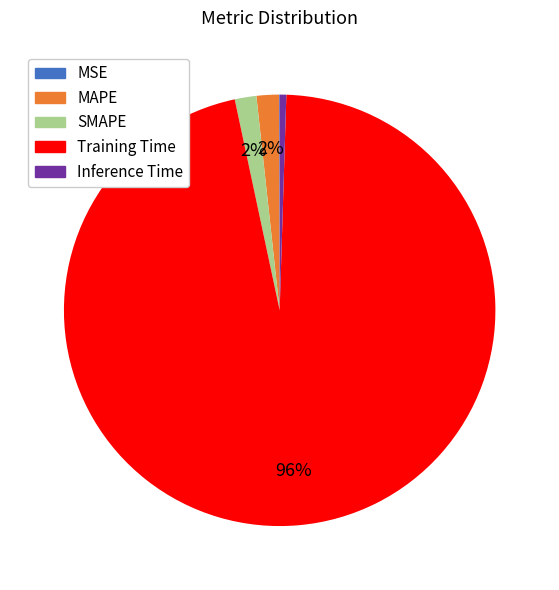

Between Inference Time and MAPE, which is larger?

MAPE